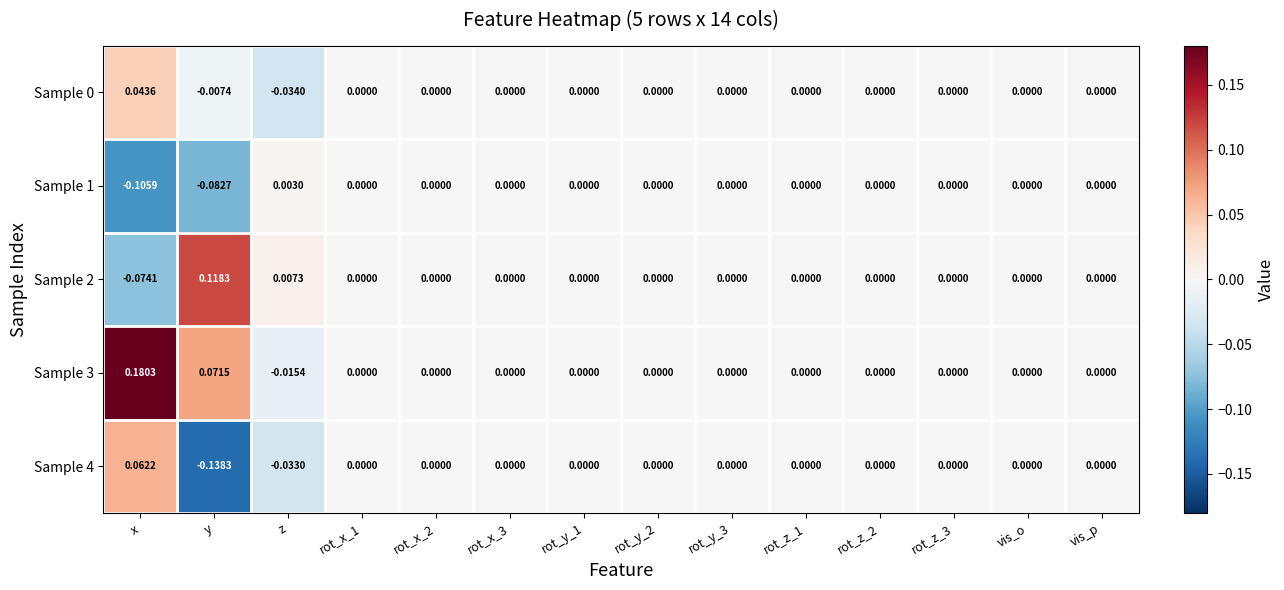

How many negative values does the Sample 3 series have?

1